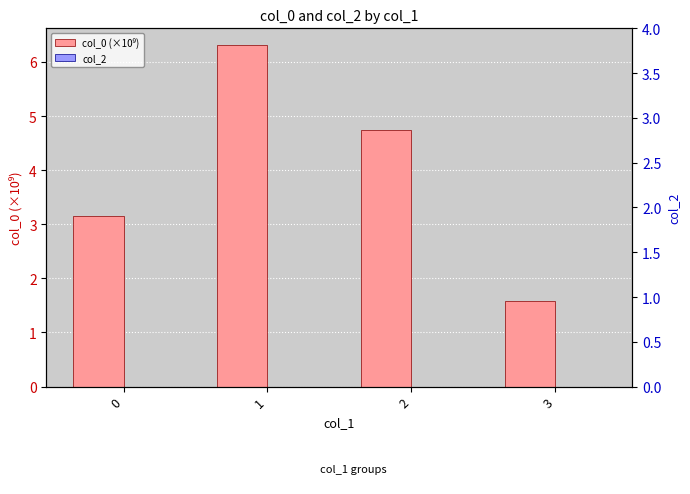

How many bars are there in each group?

2